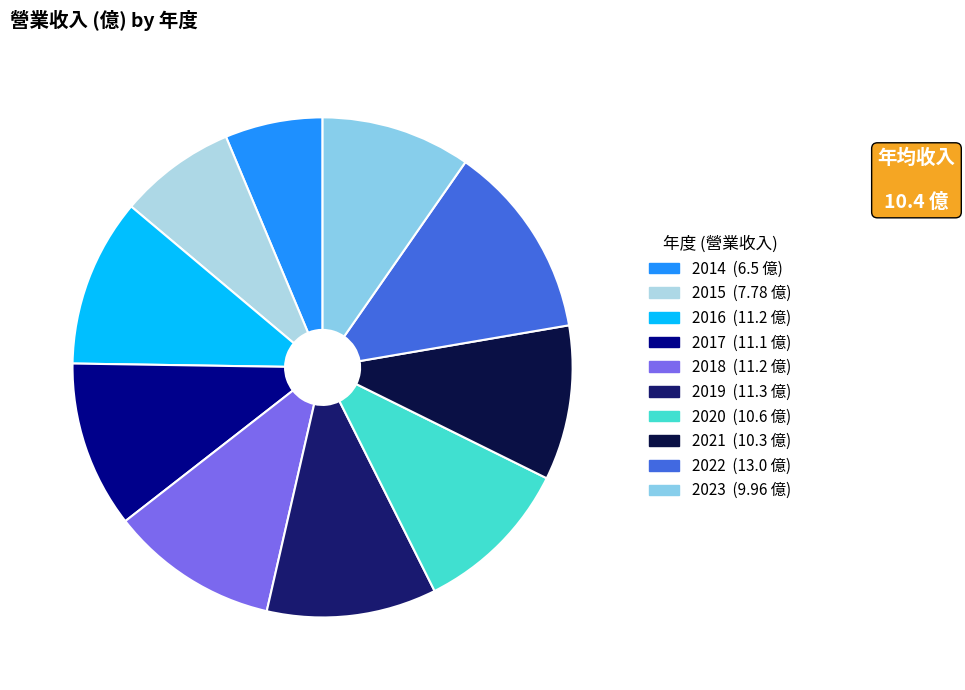

Is it true that 2023 is 10% of the pie?

True